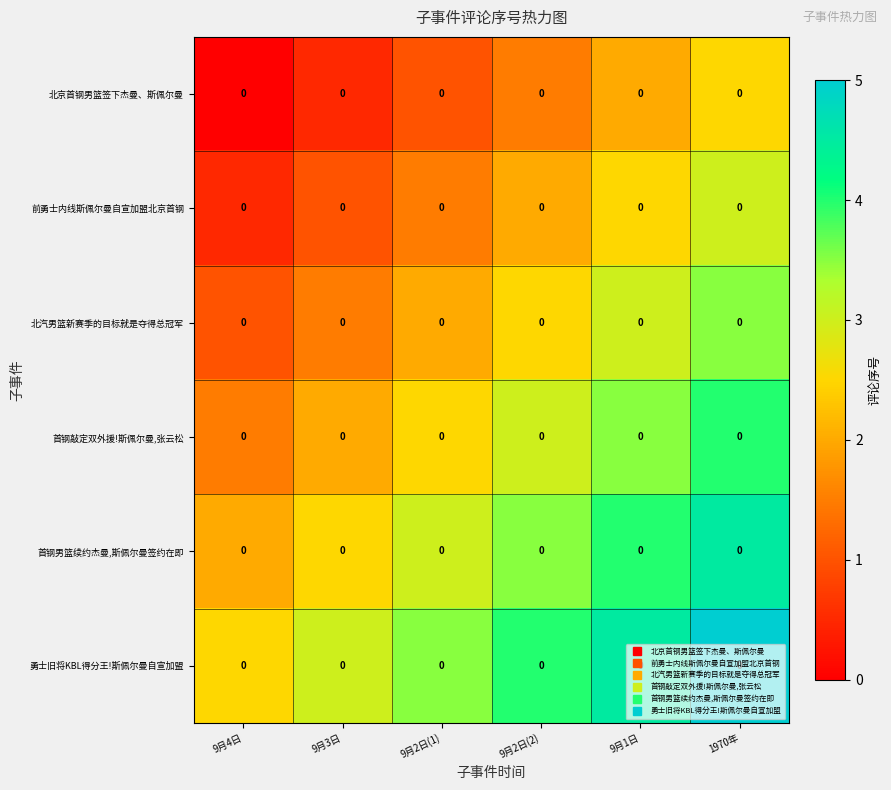

What is the spread (max minus min) of values at 9月3日?

2.5